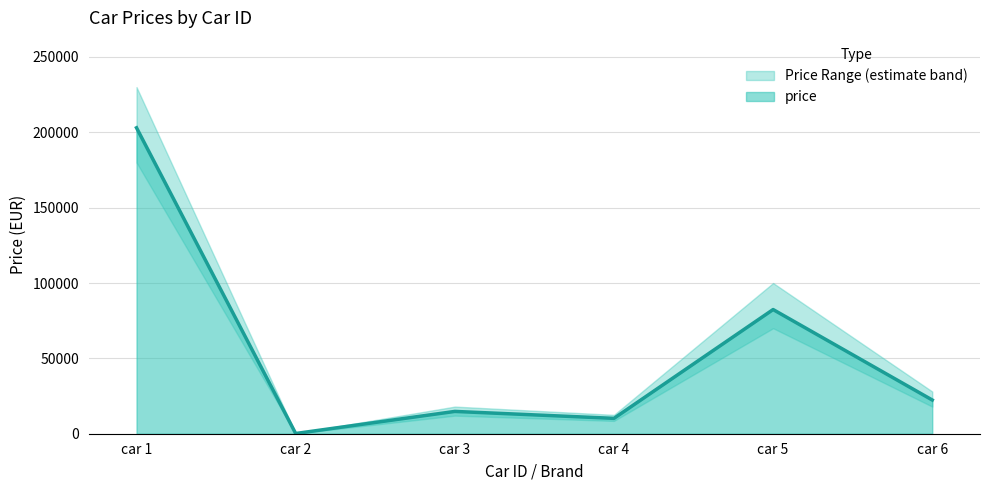

Which category has the lowest value in the price series?

car 2